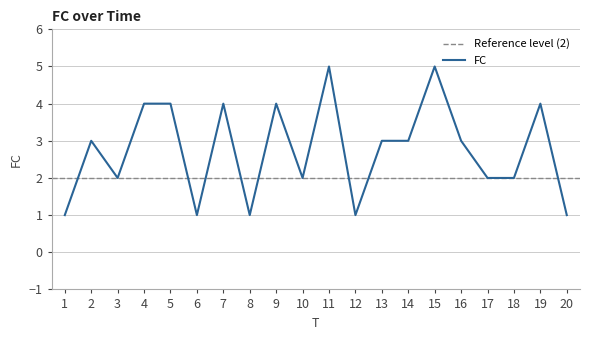

How many values are between 2 and 4?

13